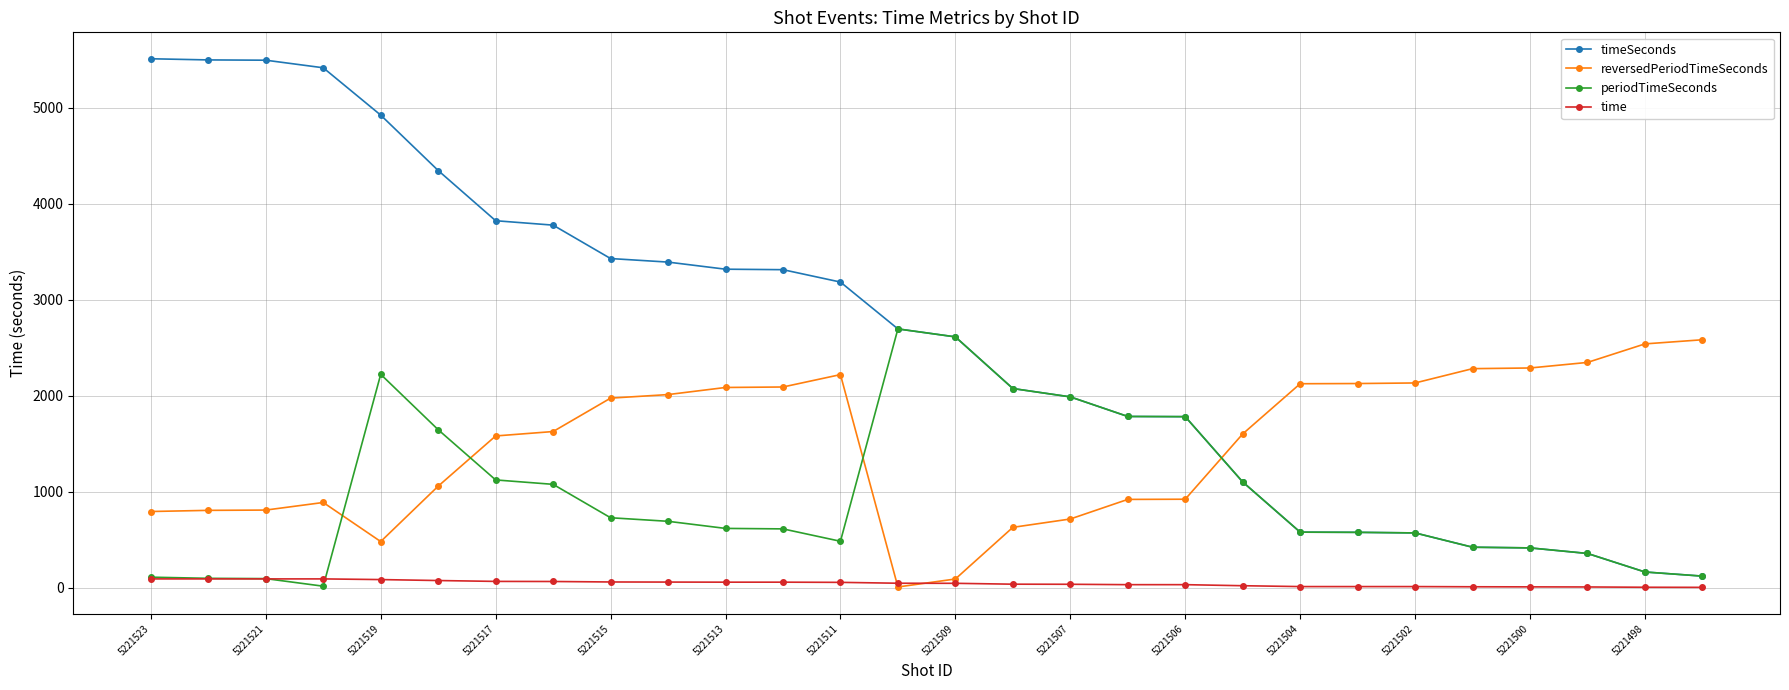

What is the greatest value displayed?

5508